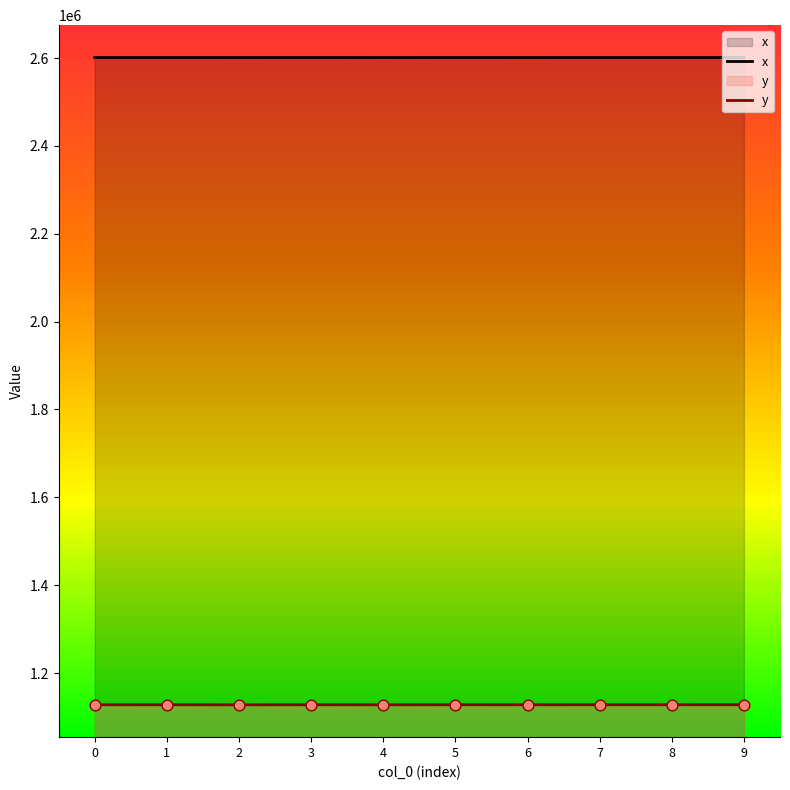

What are all the series names shown in the legend?

x, y